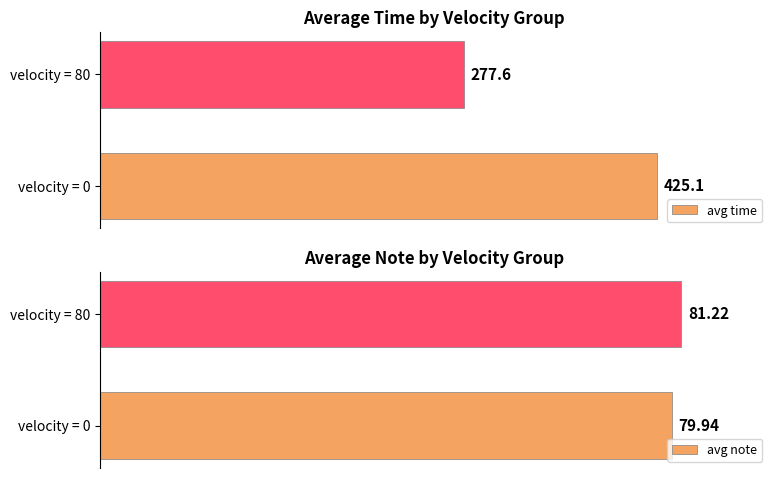

What is the value of the avg note bar at the 1st from the left?

79.9